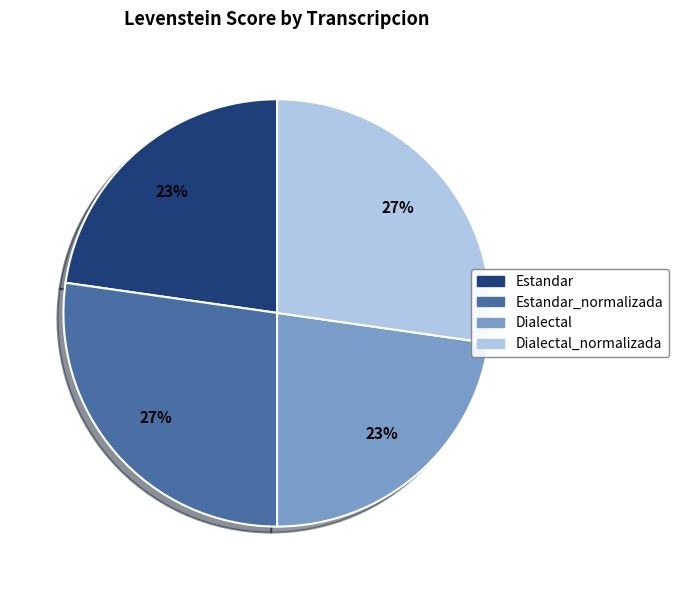

Does any single category account for the majority?

No